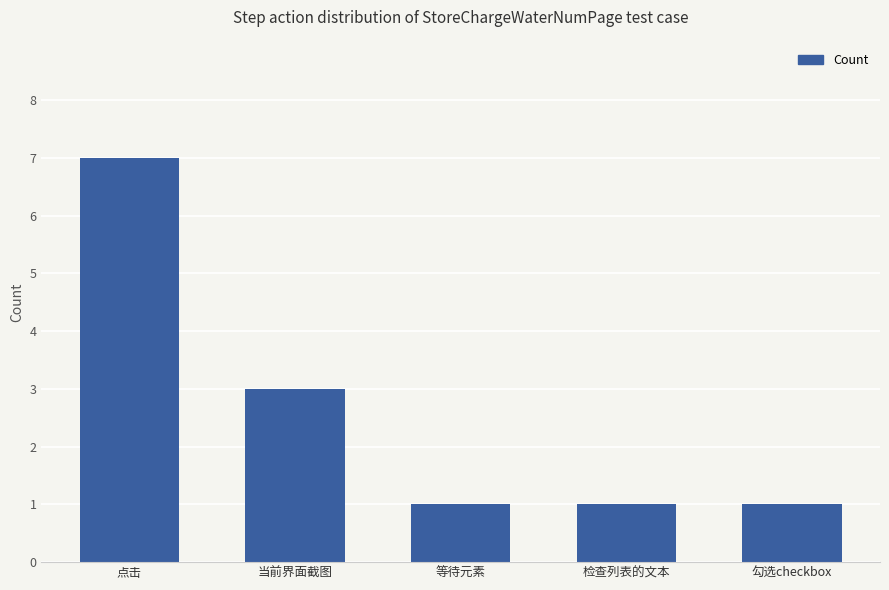

What is the maximum value shown in the chart?

7